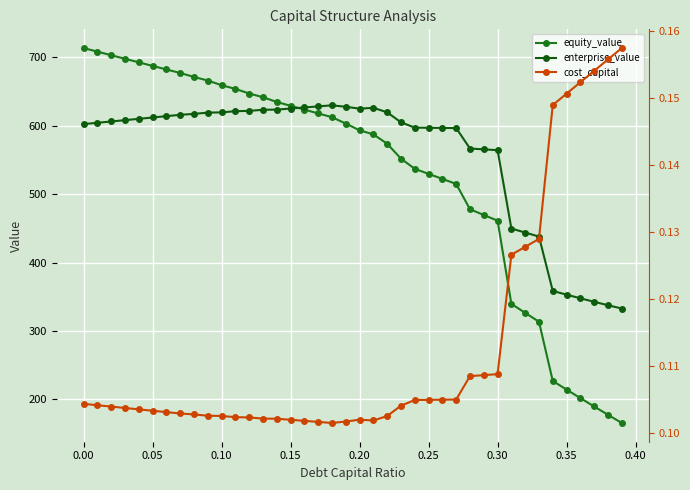

What is the label of the 16th point from the left?

0.15